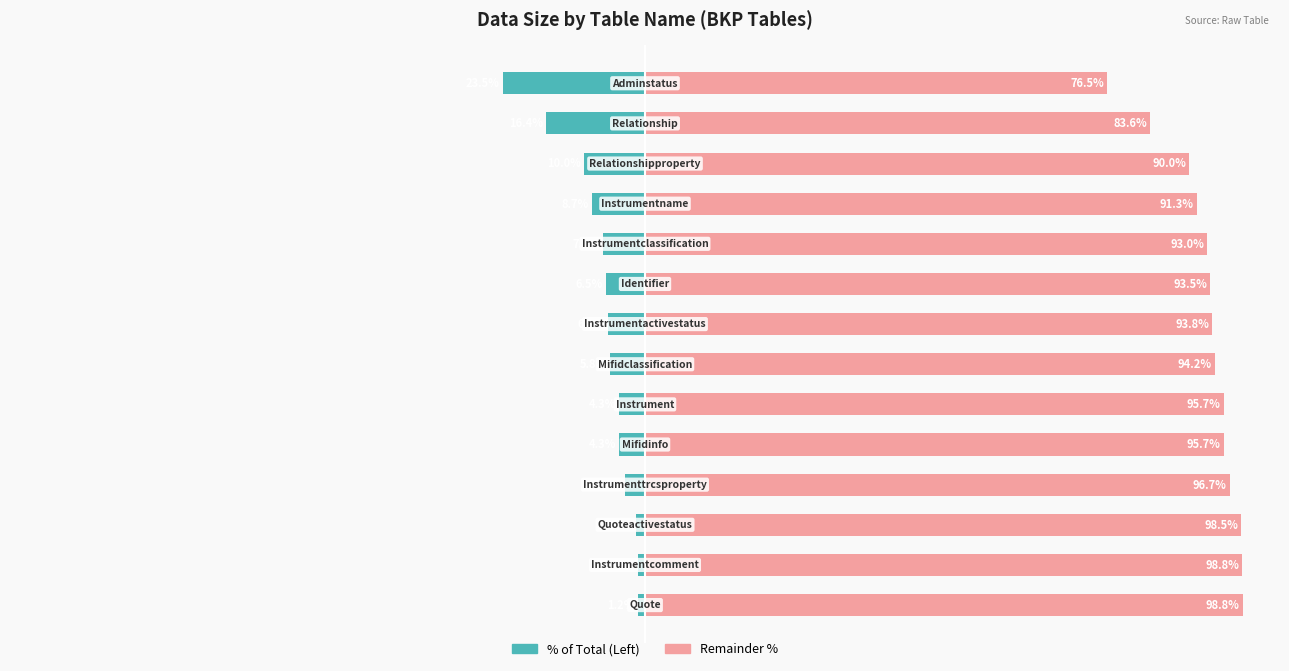

Which series has the widest spread of values?

Data Size (Left %)